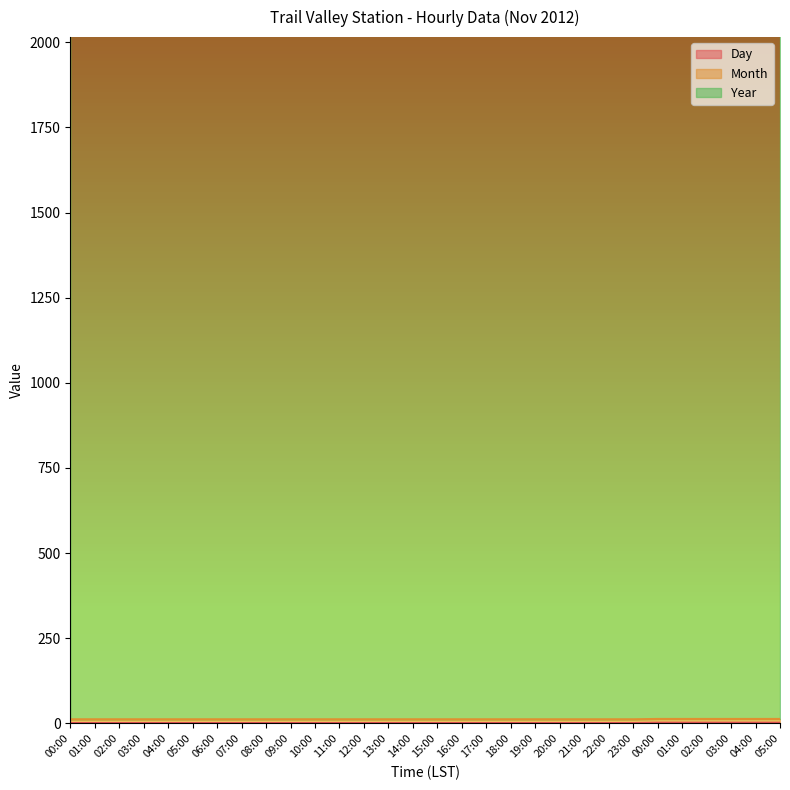

Read the Year value at 07:00.

2012